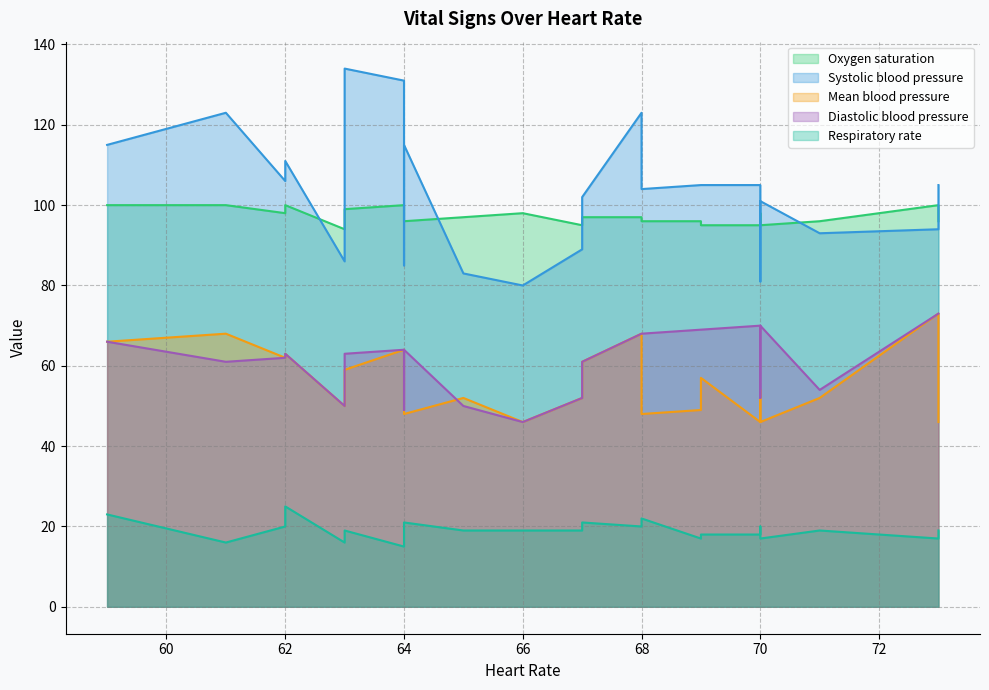

At which category is the sum across all series the highest?

68